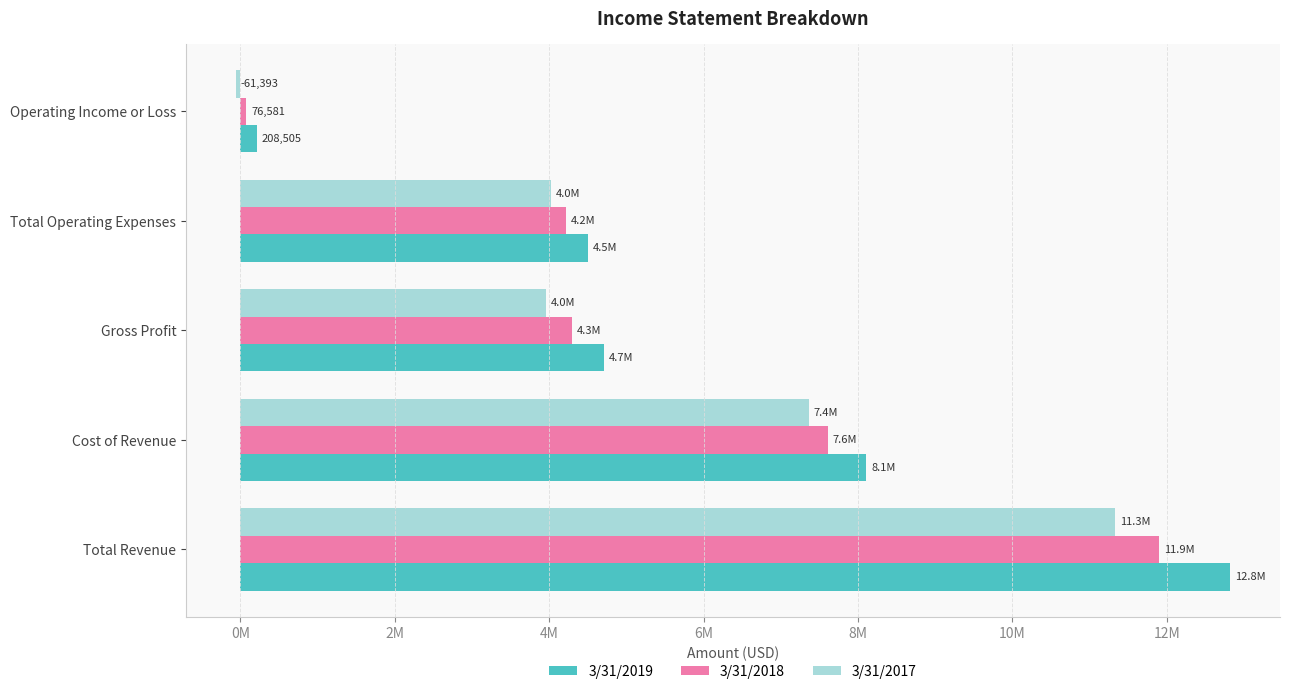

What are all the series names shown in the legend?

3/31/2019, 3/31/2018, 3/31/2017